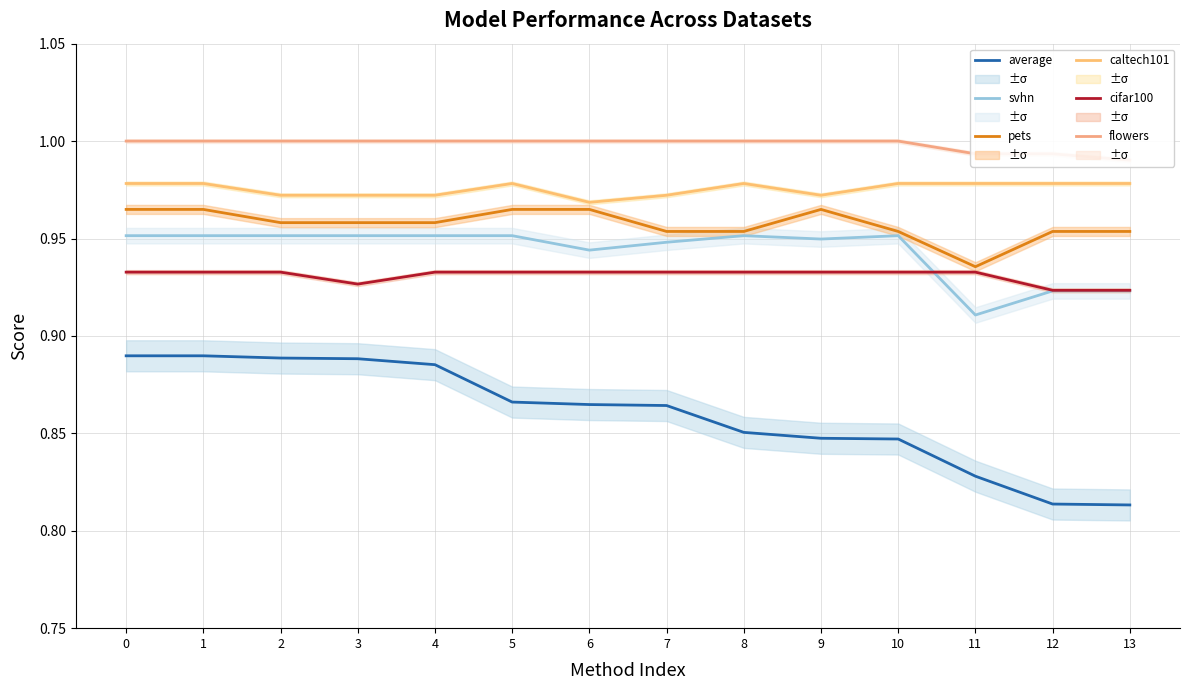

Rank the categories by caltech101 value from lowest to highest.

6, 2, 3, 4, 7, 9, 0, 1, 5, 8, 10, 11, 12, 13